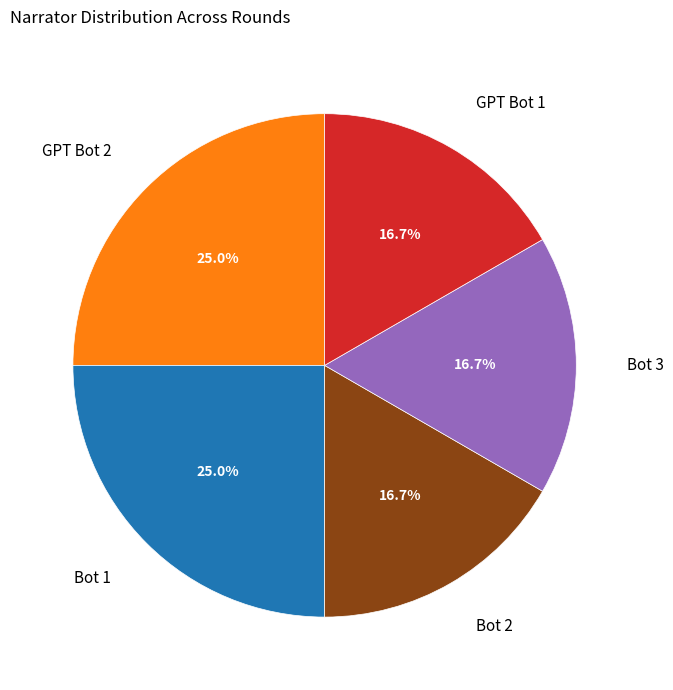

Approximately how many times larger is the value at Bot 2 compared to Bot 3?

1.0